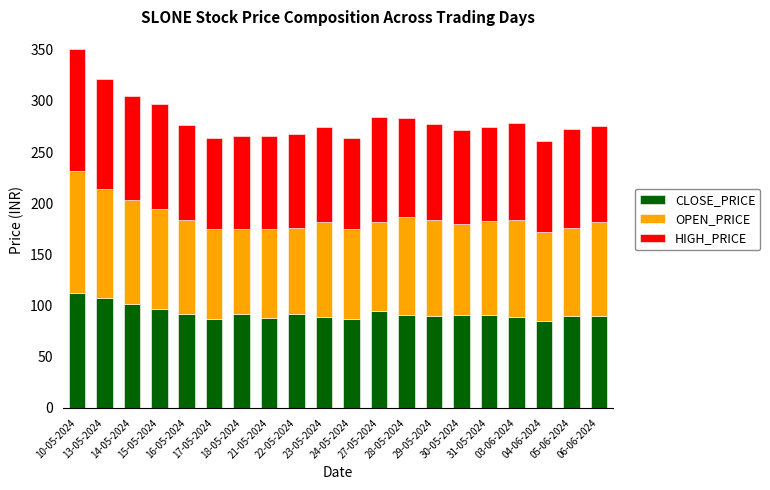

What is the maximum value for CLOSE_PRICE?

112.6